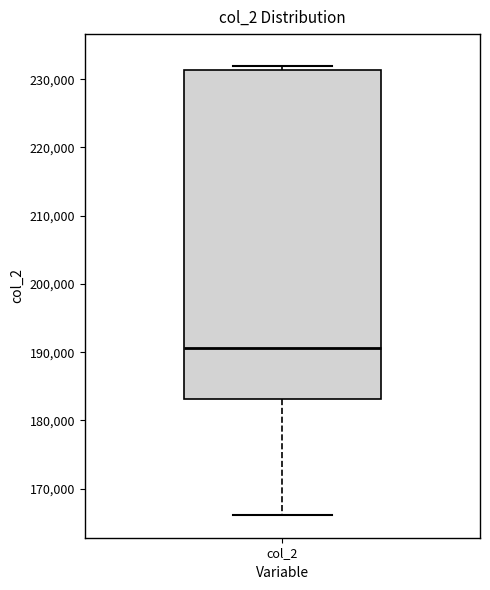

Where does the lower whisker of the box for col_2 end on the y-axis? The values are not printed on the chart, so give them approximately, as read against the axis.

166000